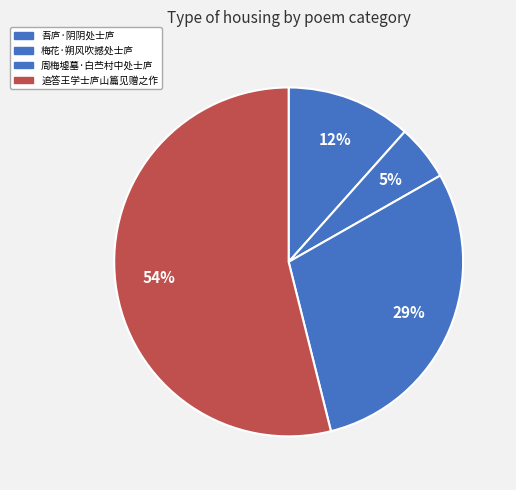

Count the number of slices in the pie.

4